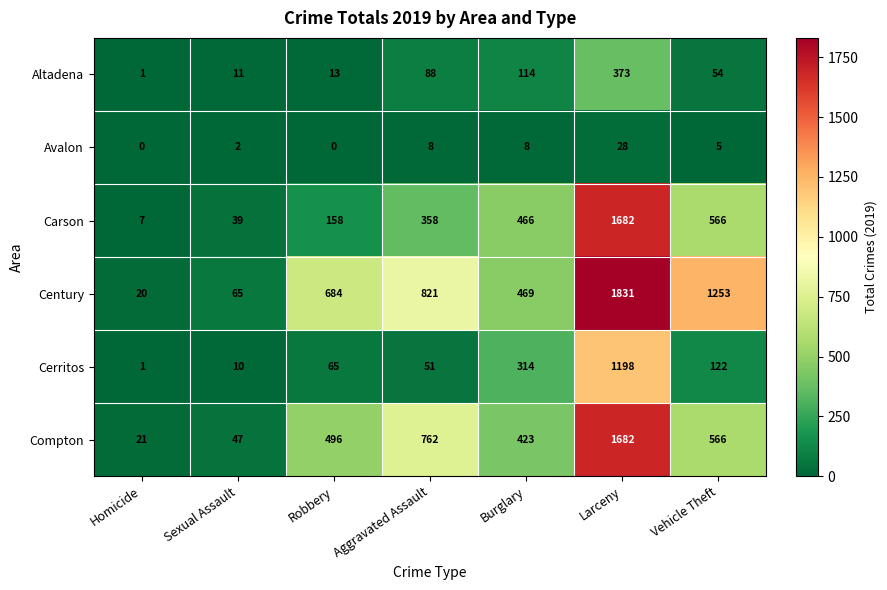

At which label is Altadena closest to 187?

Burglary